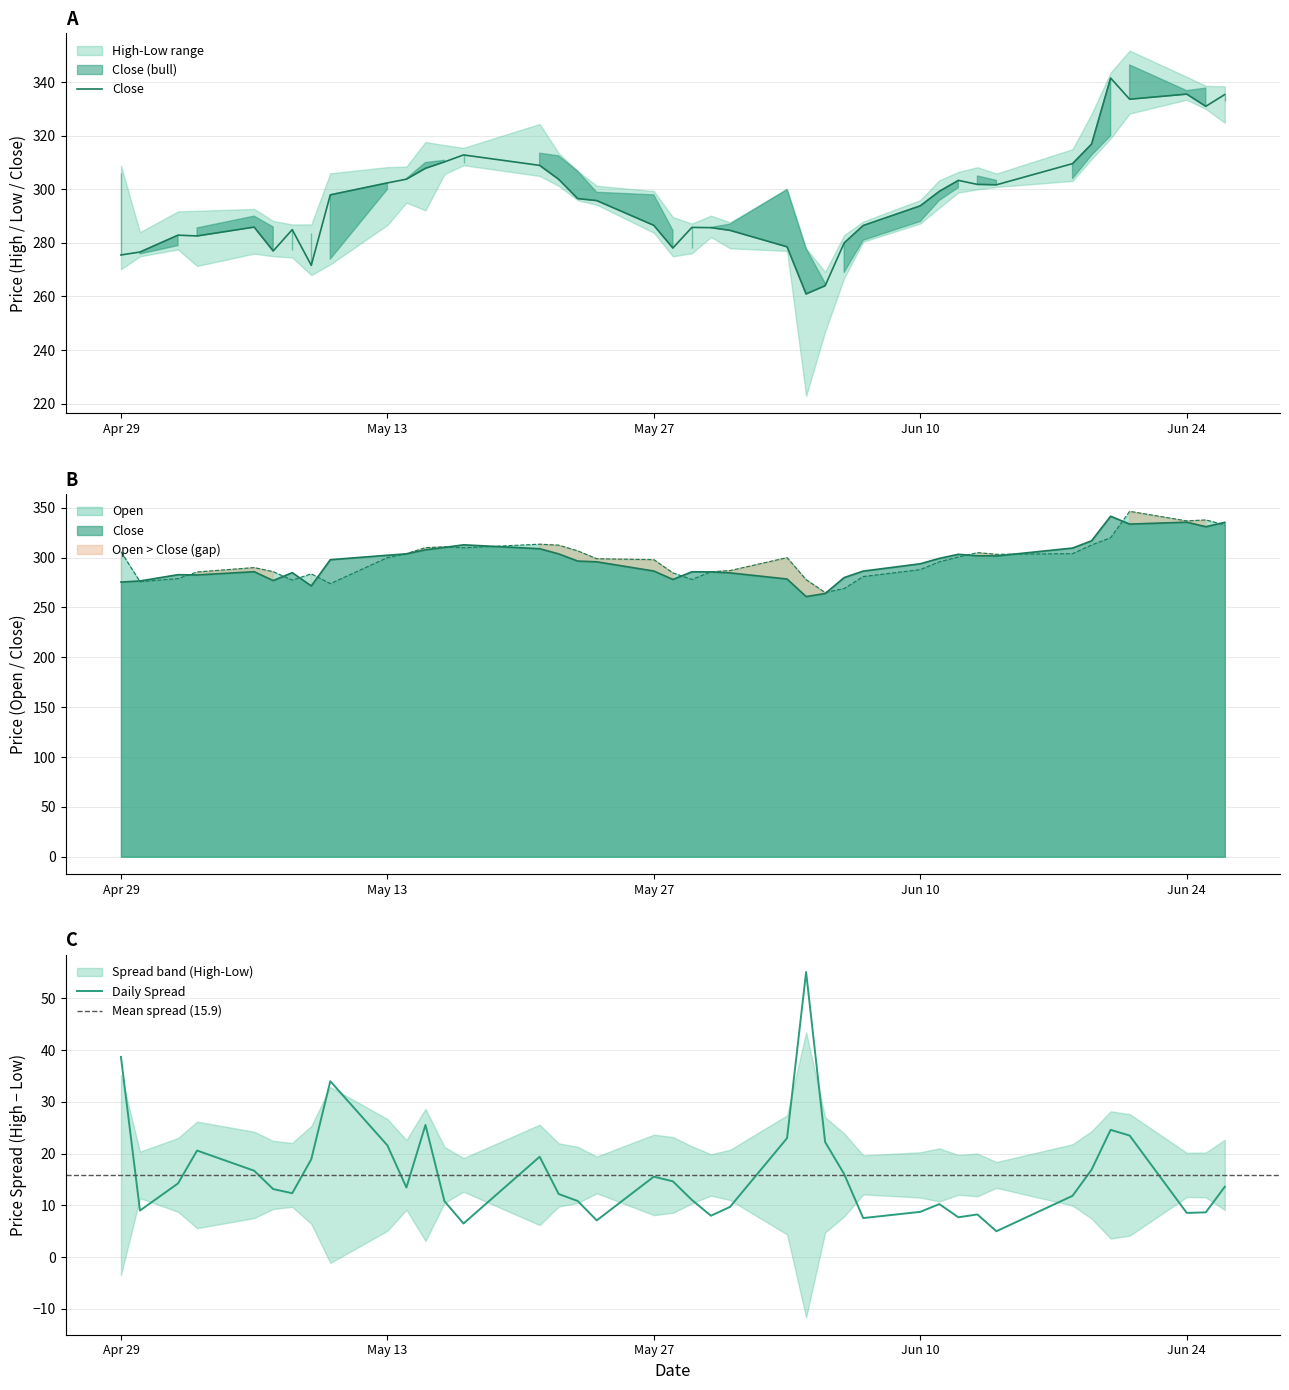

What position from the left is 2024-06-26?

40